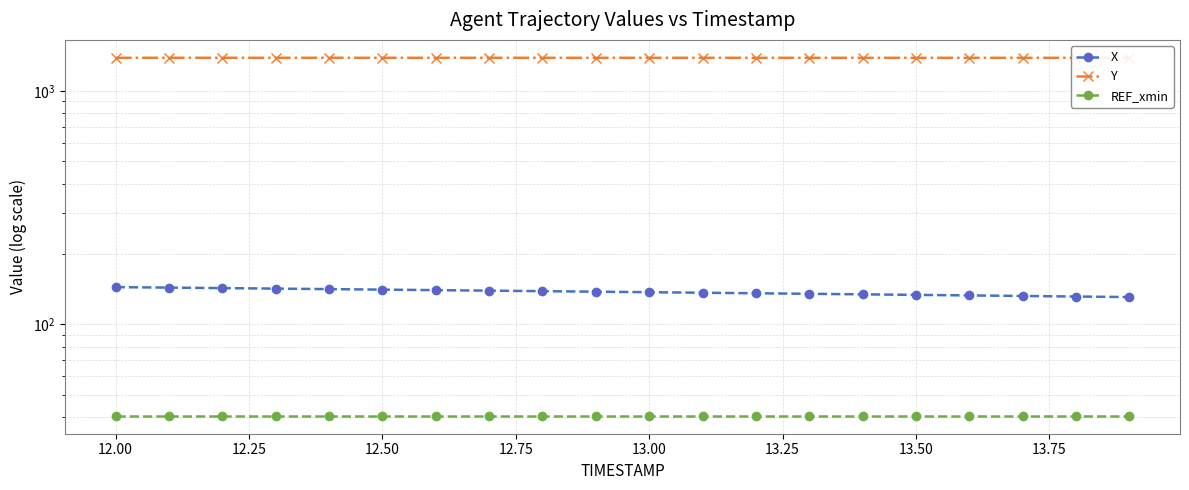

Which series has the largest range (max minus min)?

X